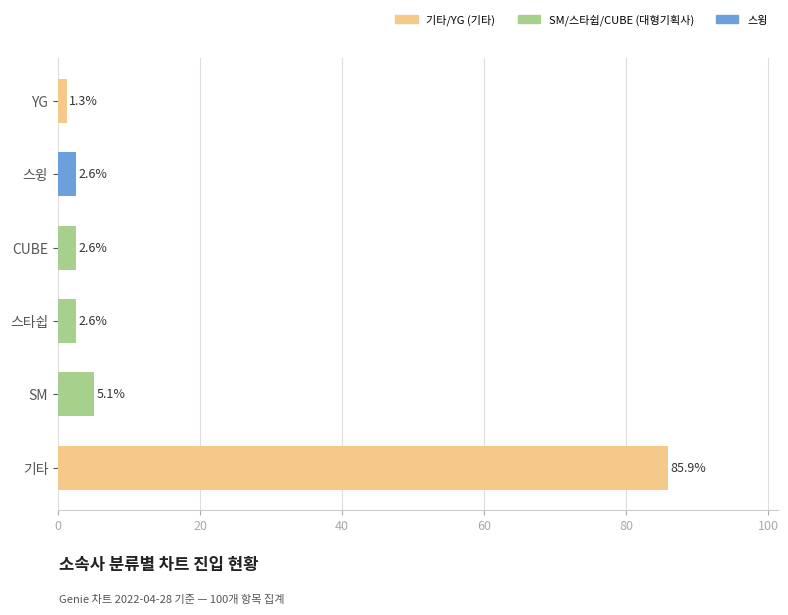

The value at 스타쉽 is 2.6. True or false?

True